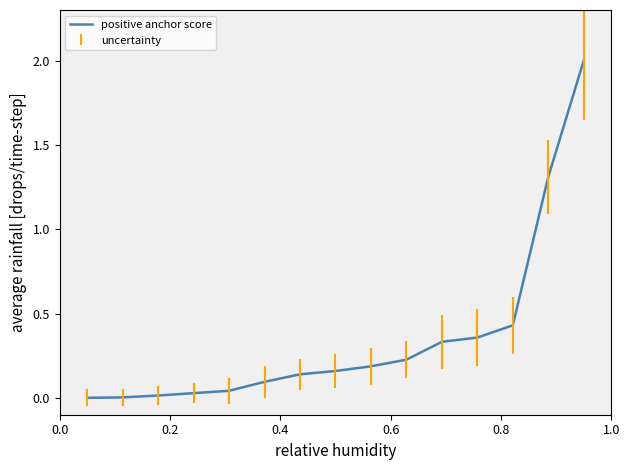

What is the difference between the maximum and minimum values?

2.0